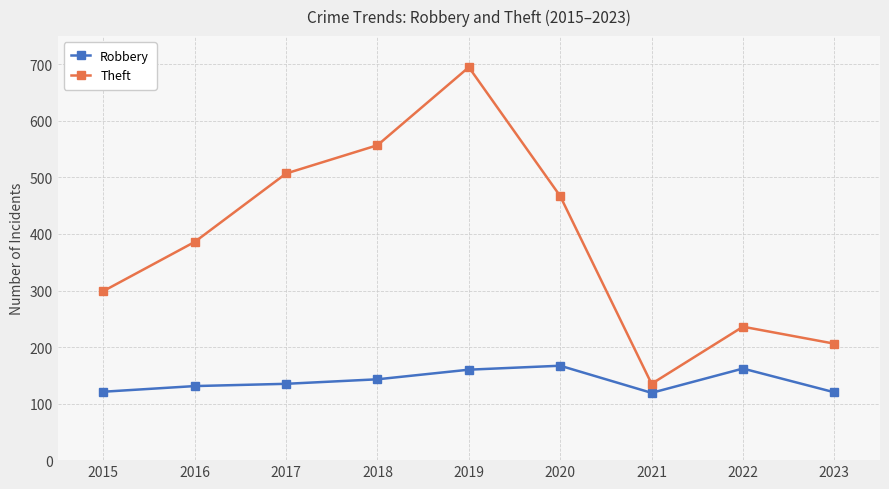

True or false: Theft and Robbery cross at least once.

False